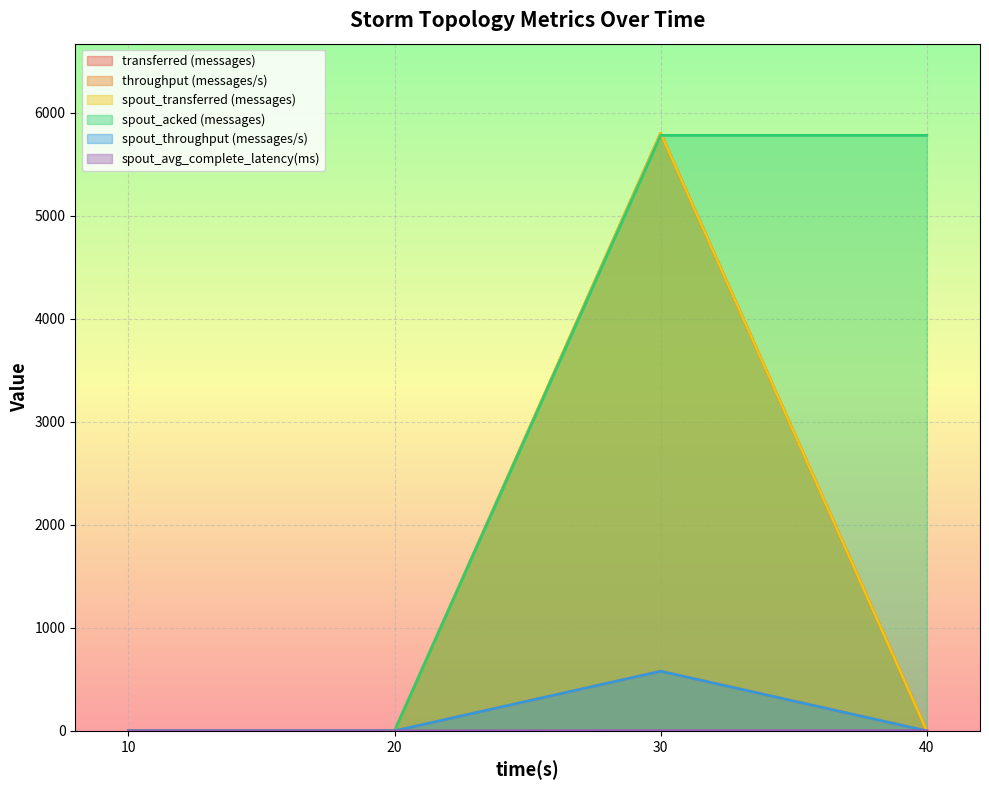

Rank the series by their maximum value, from lowest to highest.

spout_avg_complete_latency(ms), throughput (messages/s), spout_throughput (messages/s), spout_acked (messages), transferred (messages), spout_transferred (messages)